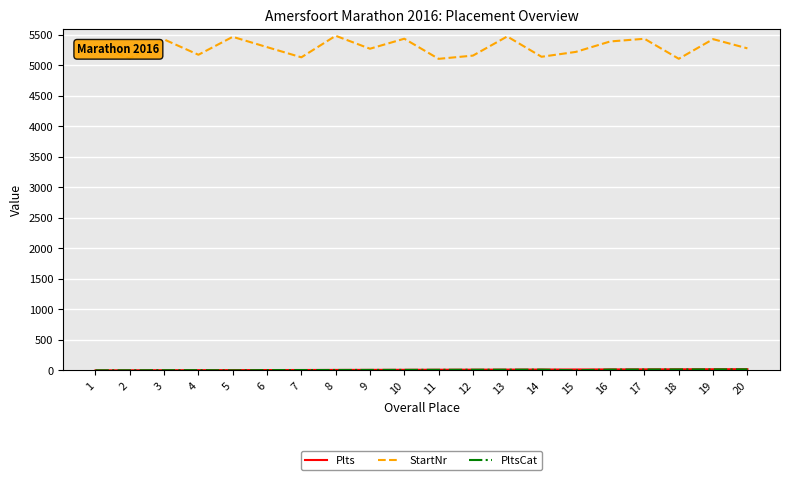

Which series has the largest total across all categories?

StartNr